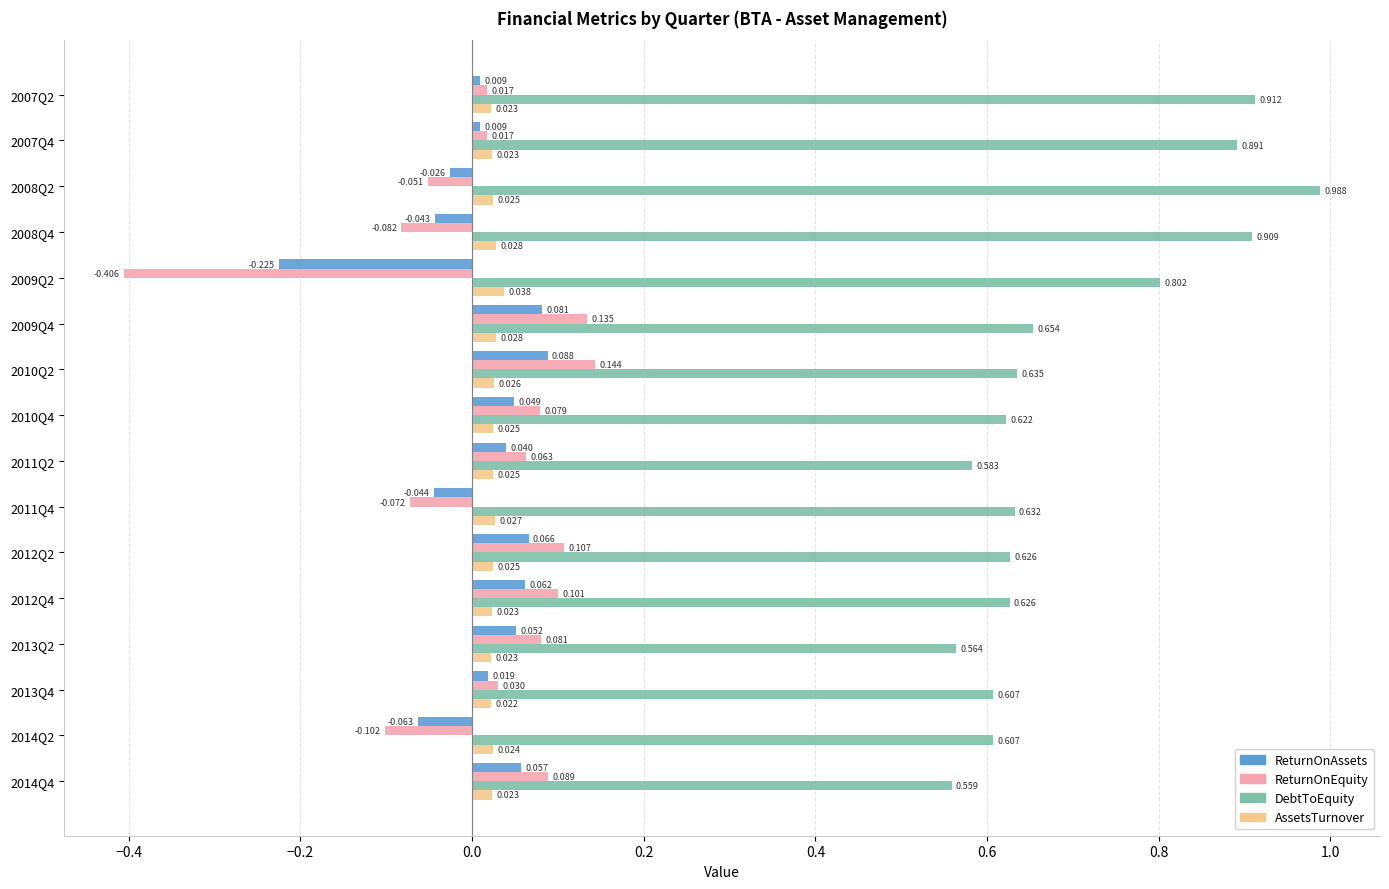

Which series changed the most between 2011Q4 and 2012Q4?

ReturnOnEquity